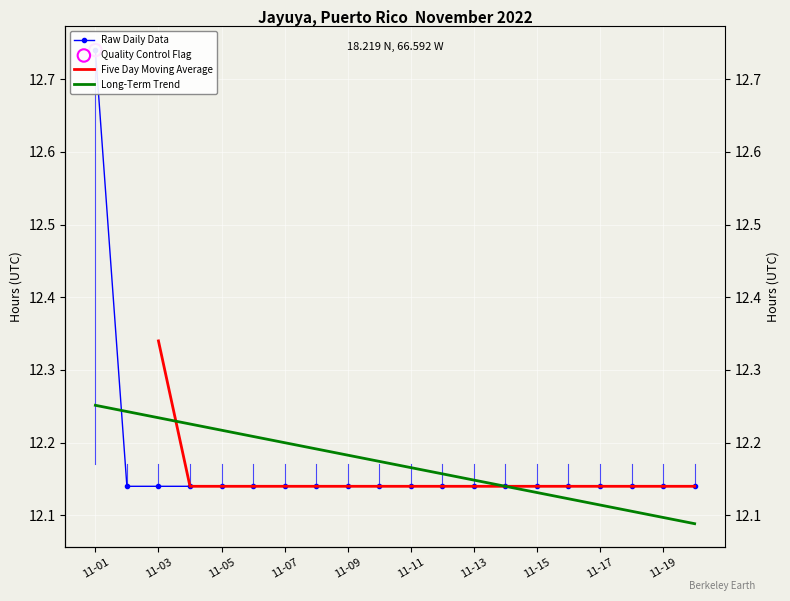

Which has a higher value, 2022-11-20 or 2022-11-10?

2022-11-20